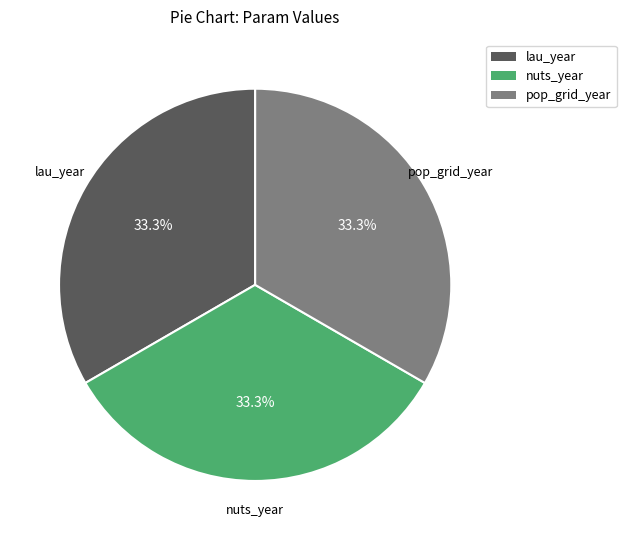

What percentage do lau_year and pop_grid_year together represent?

66.7%